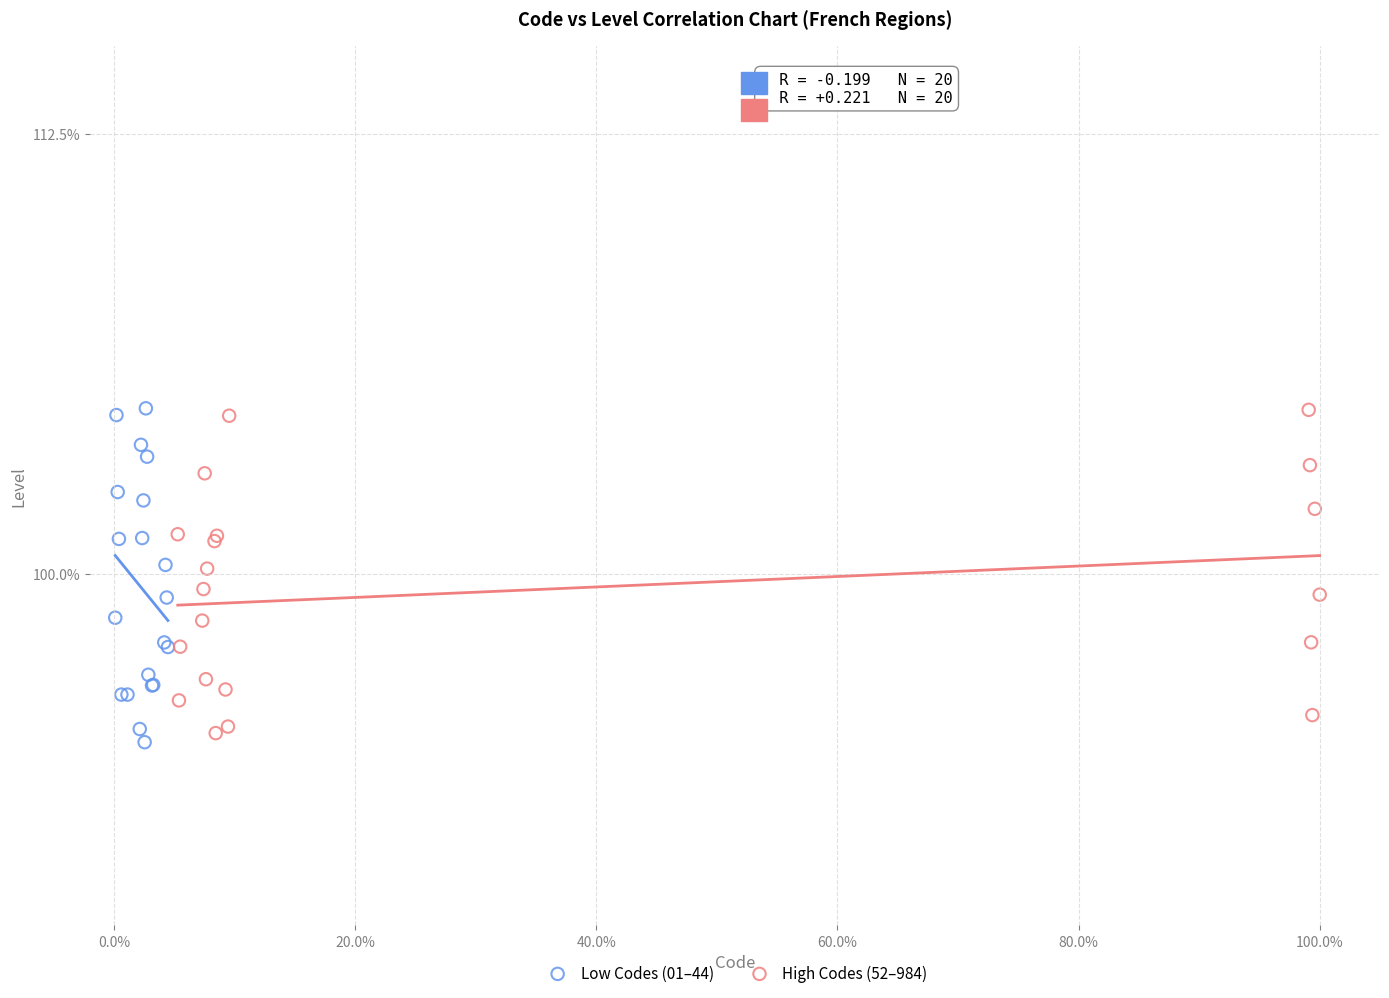

Which series reaches the minimum Y coordinate?

Low Codes (01–44)